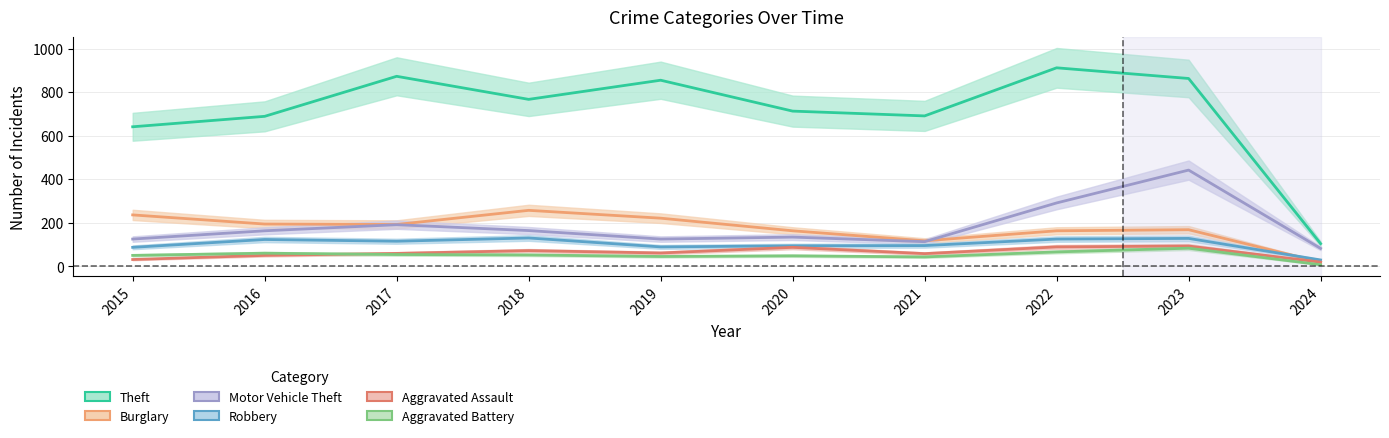

At which label does Aggravated Assault first exceed 61?

2018